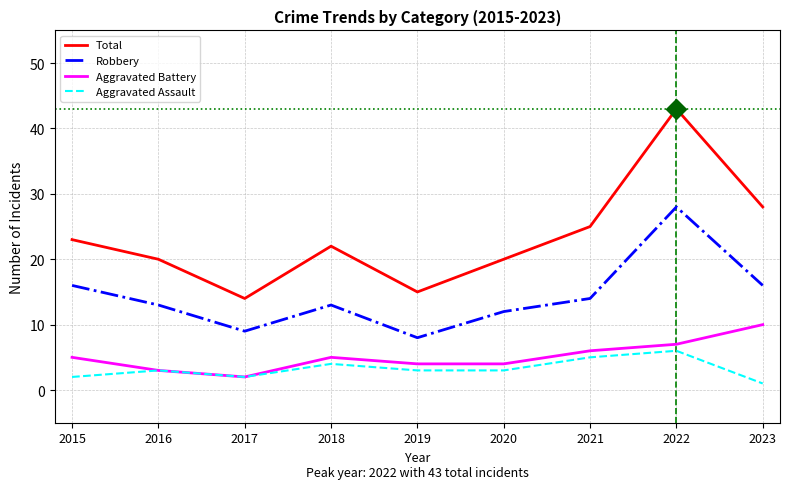

What is the spread (max minus min) of values at 2022?

37